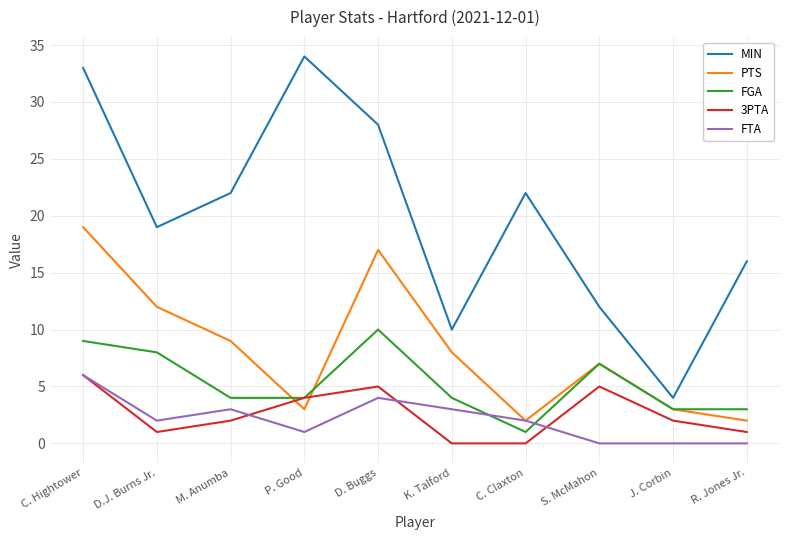

What position from the right is C. Hightower?

10